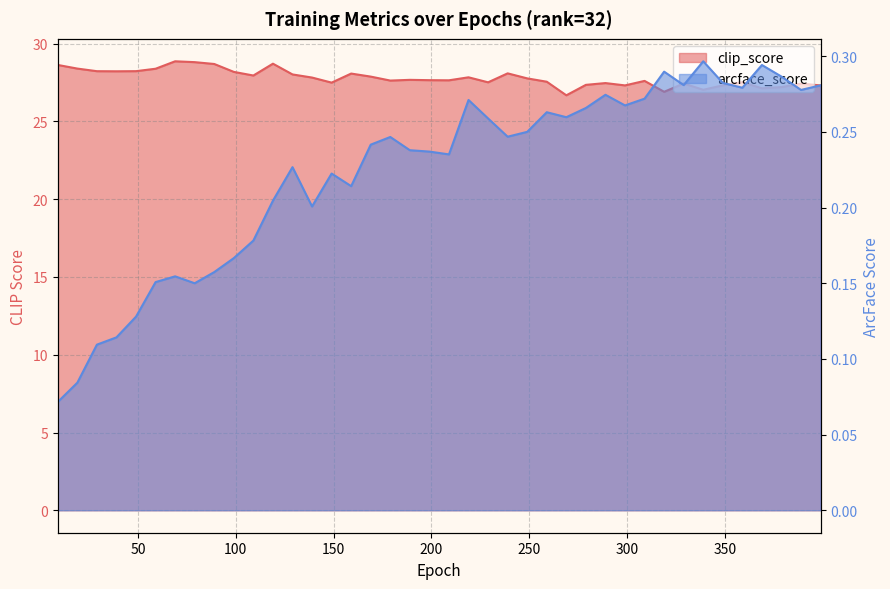

Between 209 and 349, which series saw the biggest shift?

clip_score